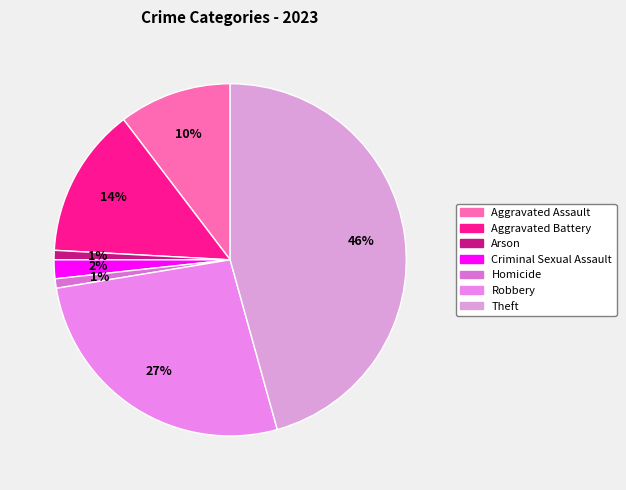

Which category has the biggest portion of the pie?

Theft